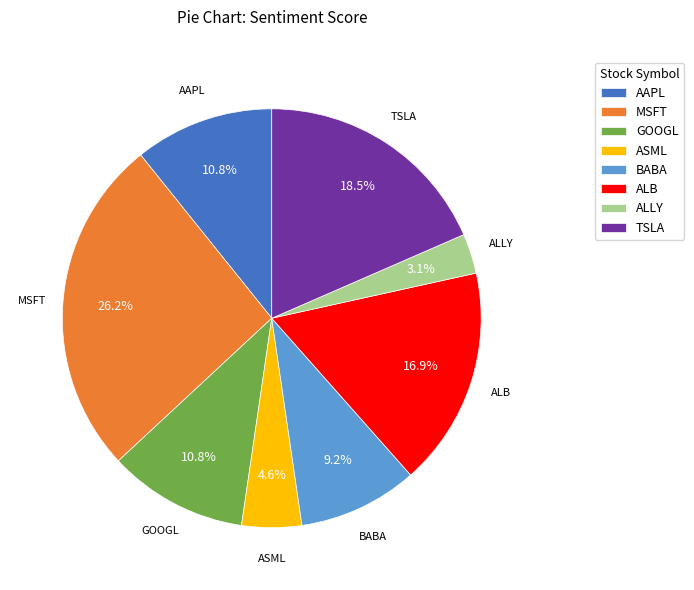

Is there a majority slice in this chart?

No